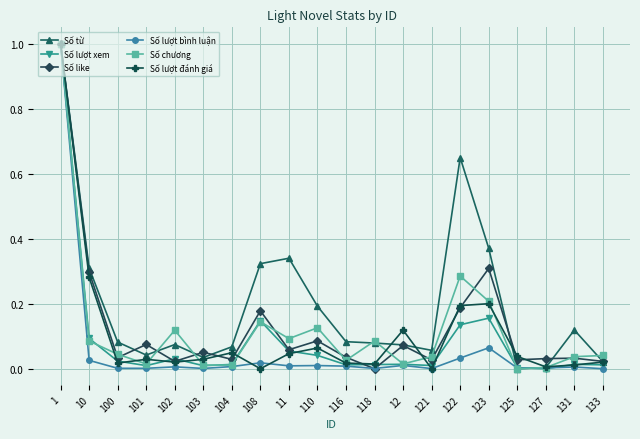

How many lines are shown in the chart?

6